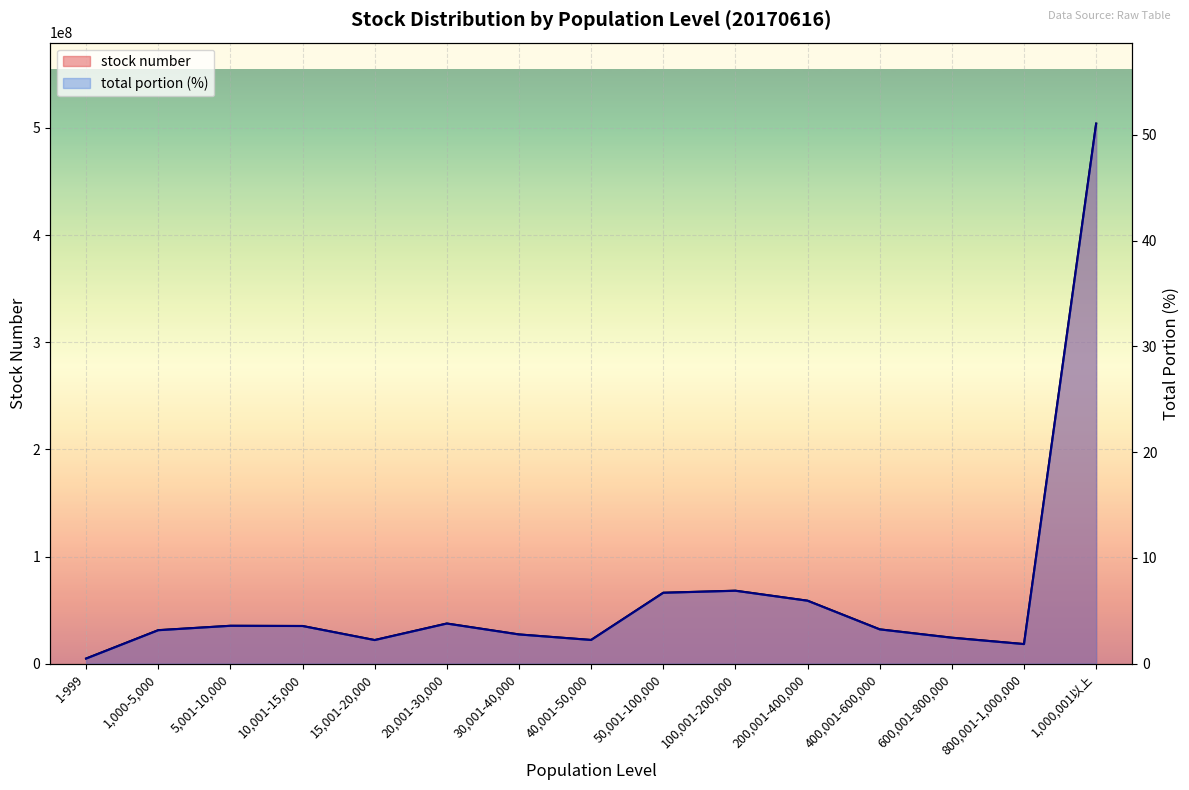

Which has a higher value, 100,001-200,000 or 15,001-20,000?

100,001-200,000